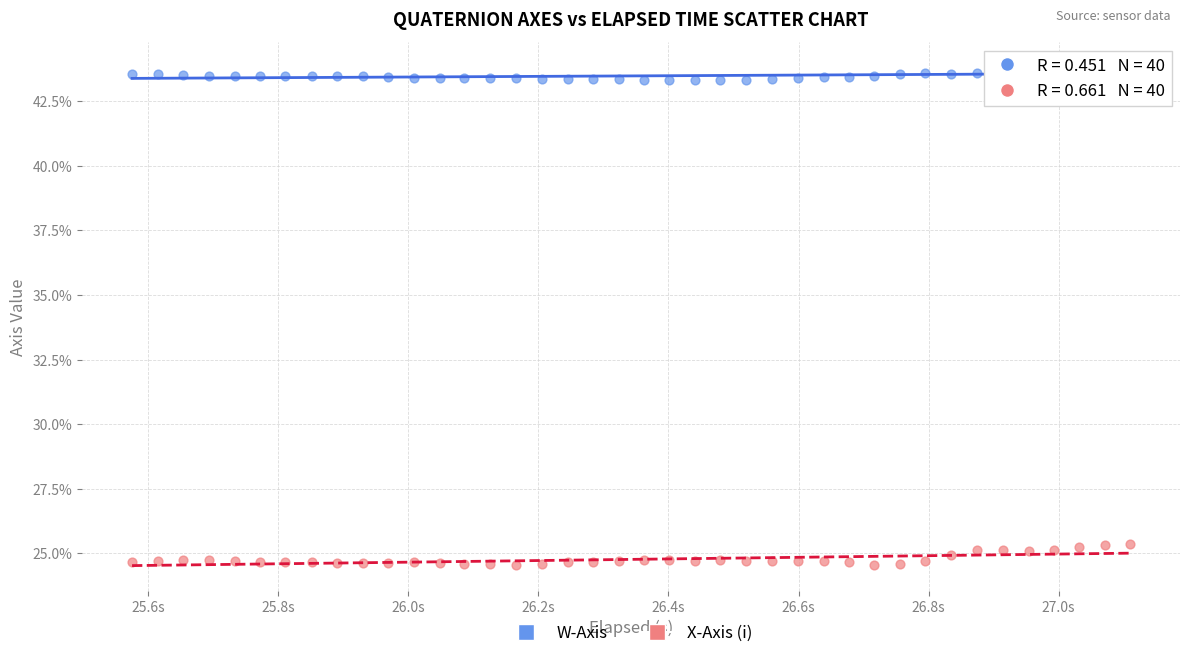

Which series reaches the minimum Y coordinate?

X-Axis (i)